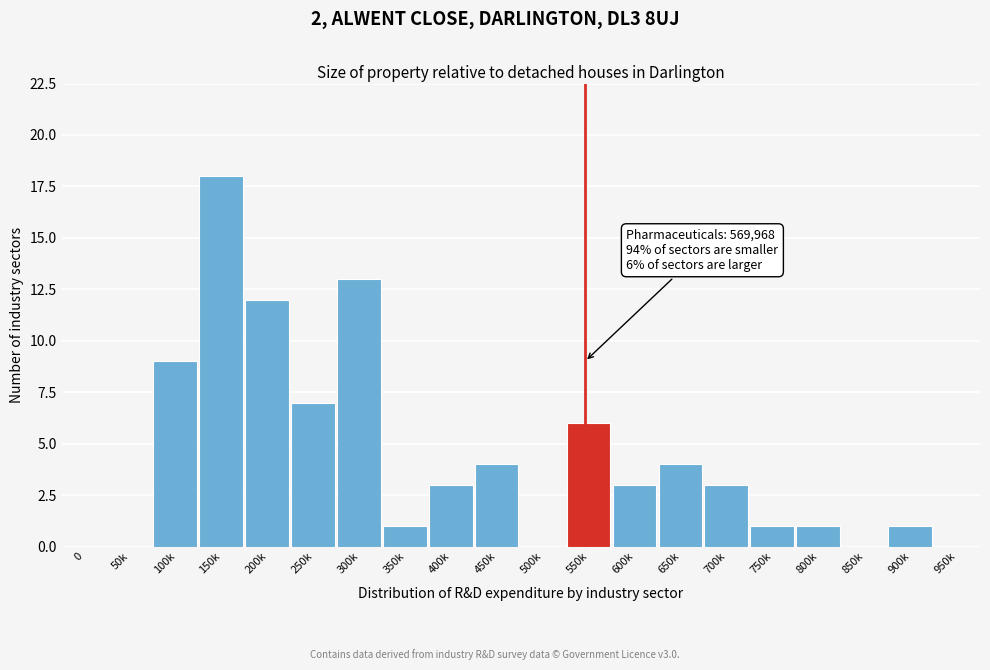

Reading left to right, what are all the values shown in this chart?

0=0	50k=0	100k=9	150k=18	200k=12	250k=7	300k=13	350k=1	400k=3	450k=4	500k=0	550k=6	600k=3	650k=4	700k=3	750k=1	800k=1	850k=0	900k=1	950k=0